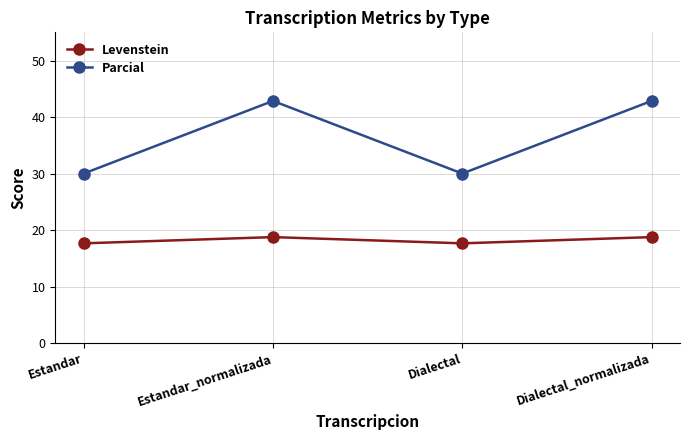

What is the greatest value displayed?

42.9